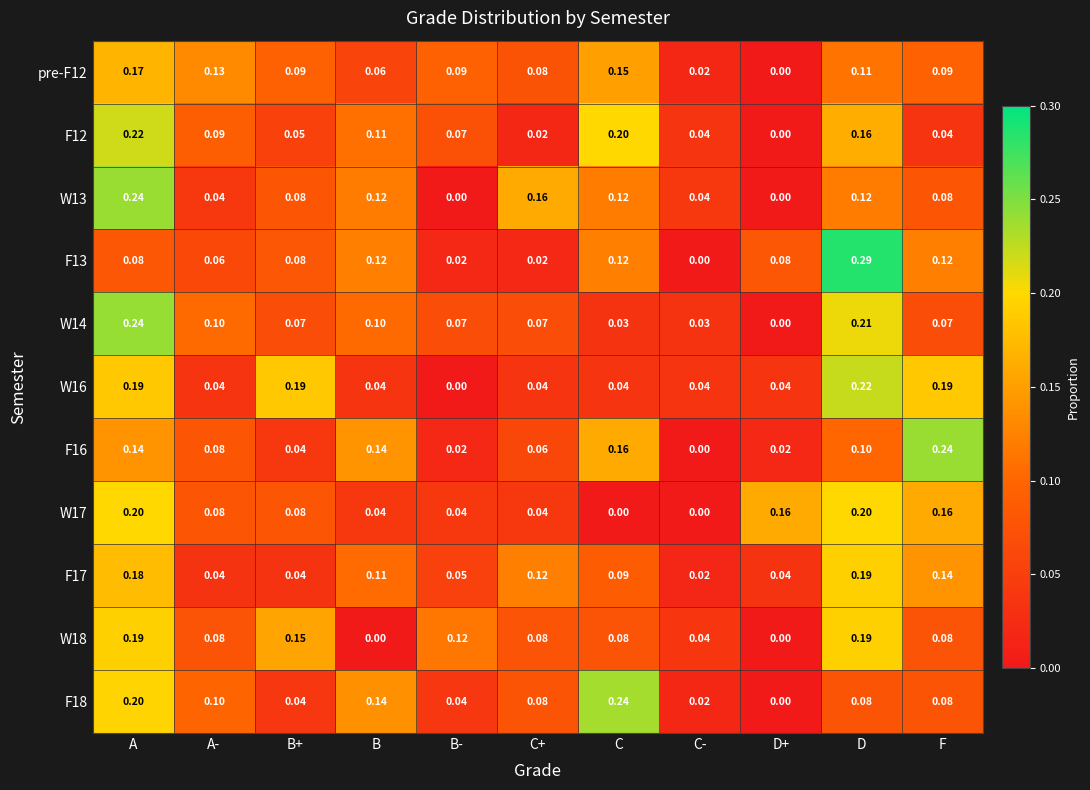

Where is F16 nearest to the value 0?

C-